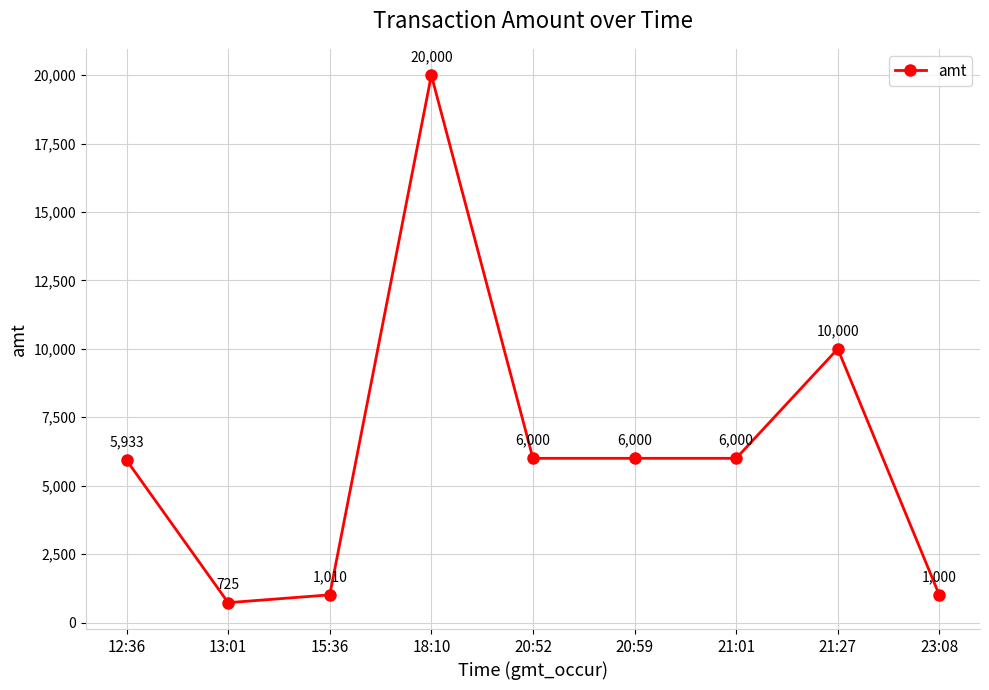

What is the difference between the maximum and second lowest values?

19000